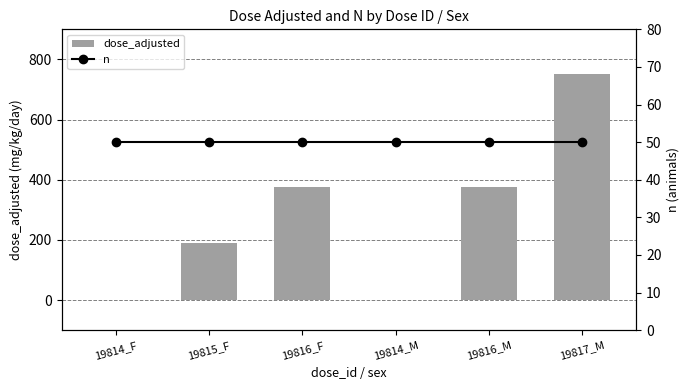

Is it true that dose_adjusted equals 0 at 19814_M?

True